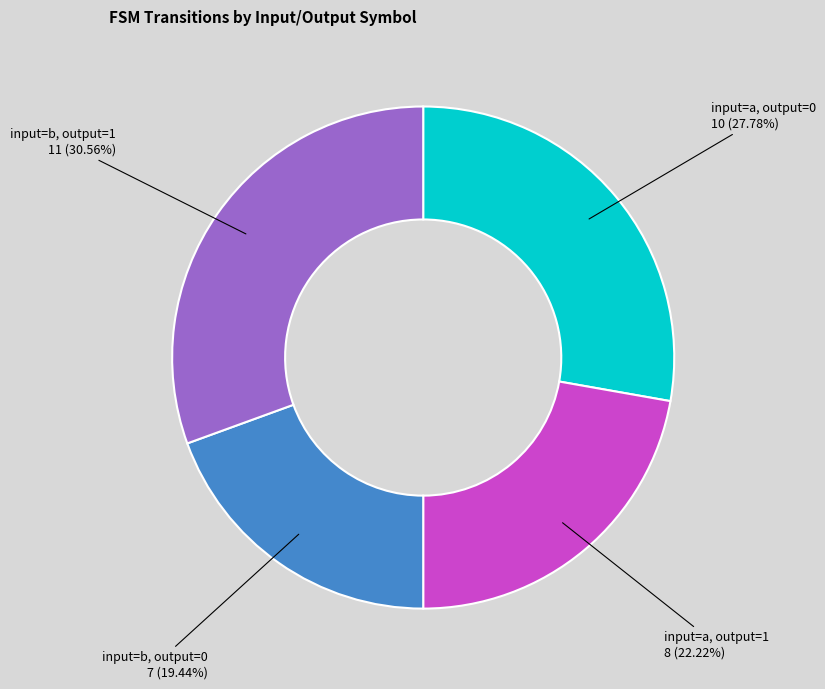

To the nearest percent, what is the average slice percentage?

25%